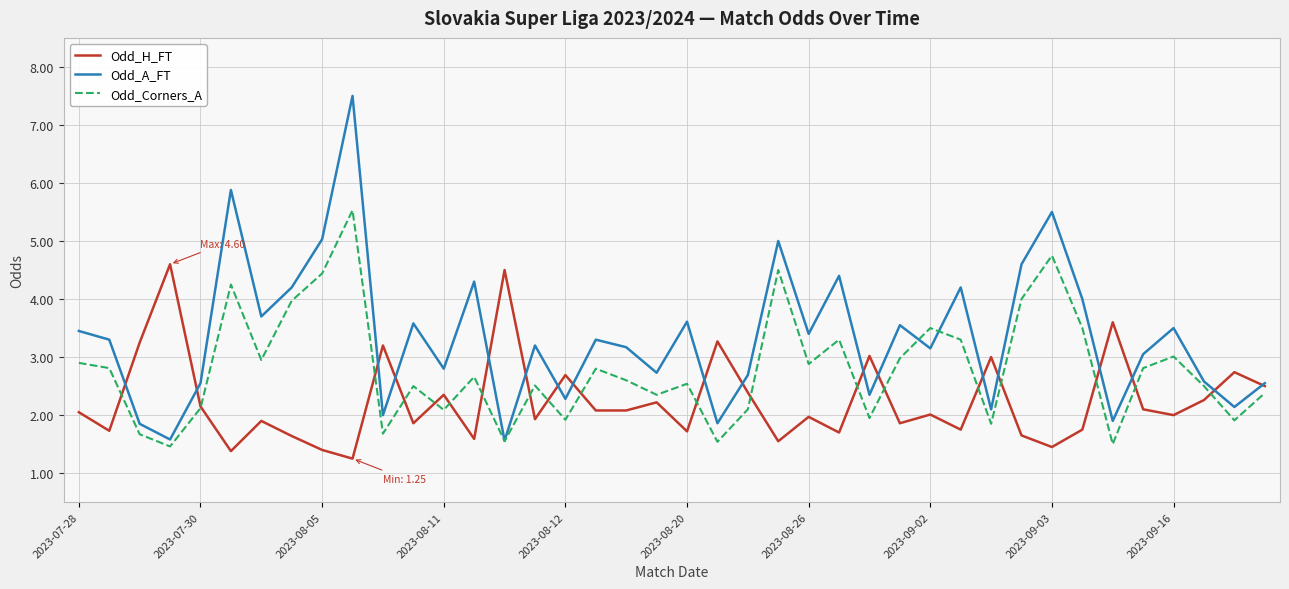

How many categories are shown in the chart?

40